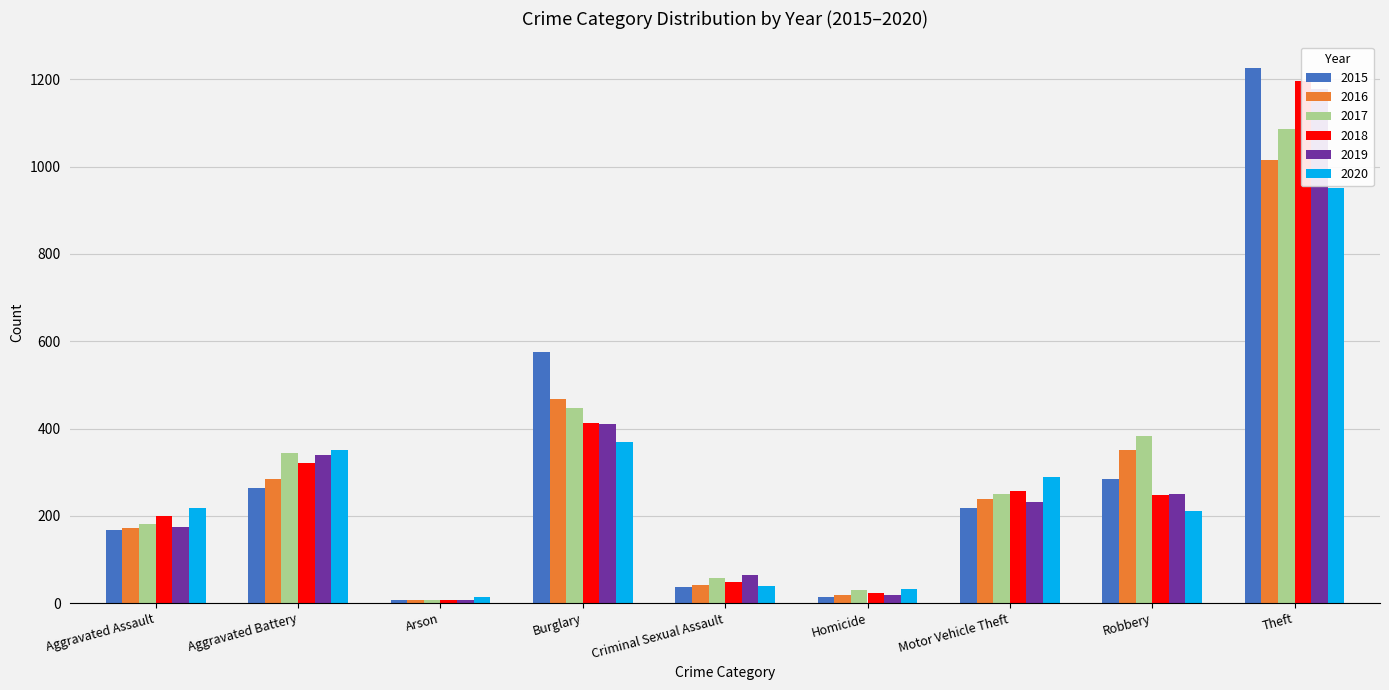

Which series has the largest total across all categories?

2015